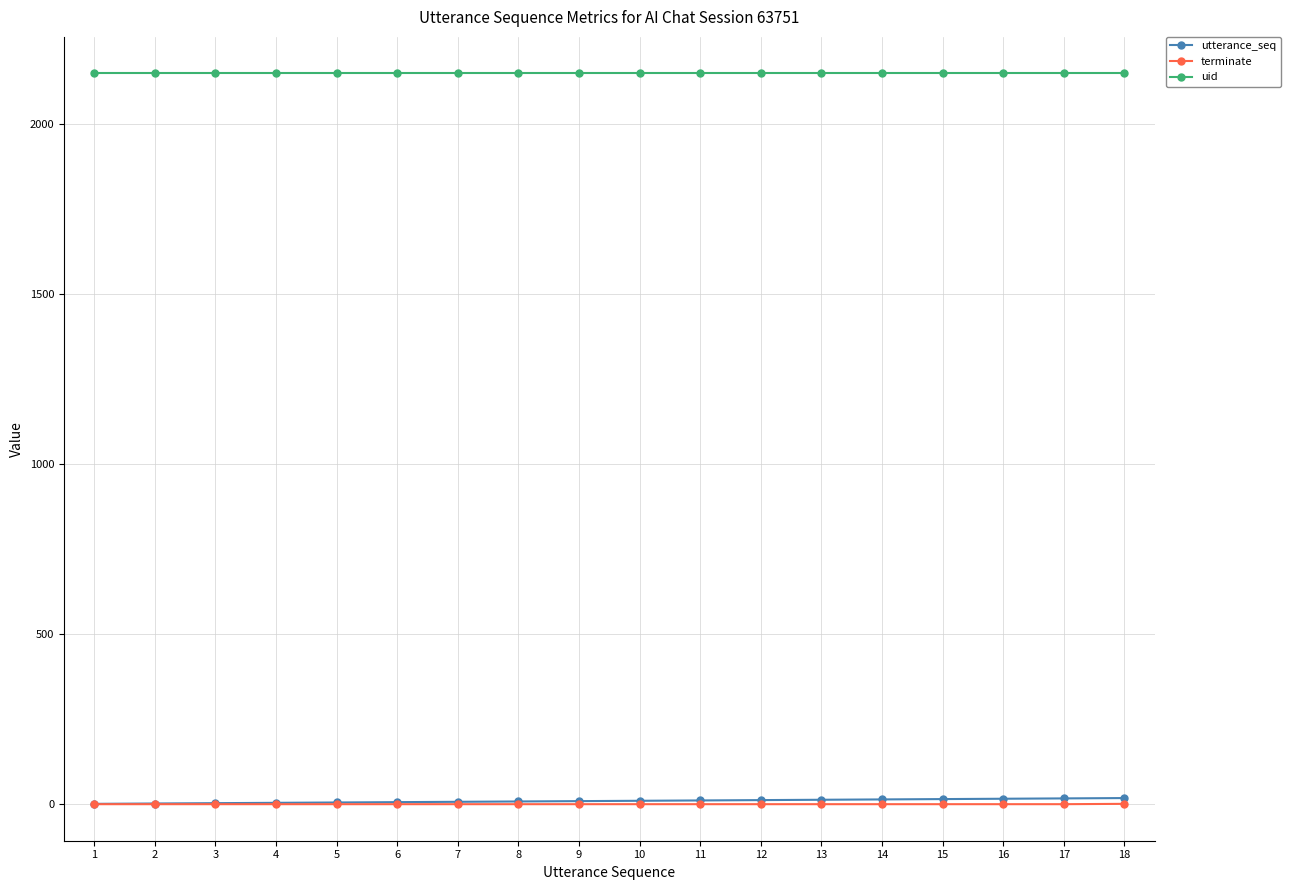

Is the value of uid at 8 greater than the value of terminate at 3?

Yes